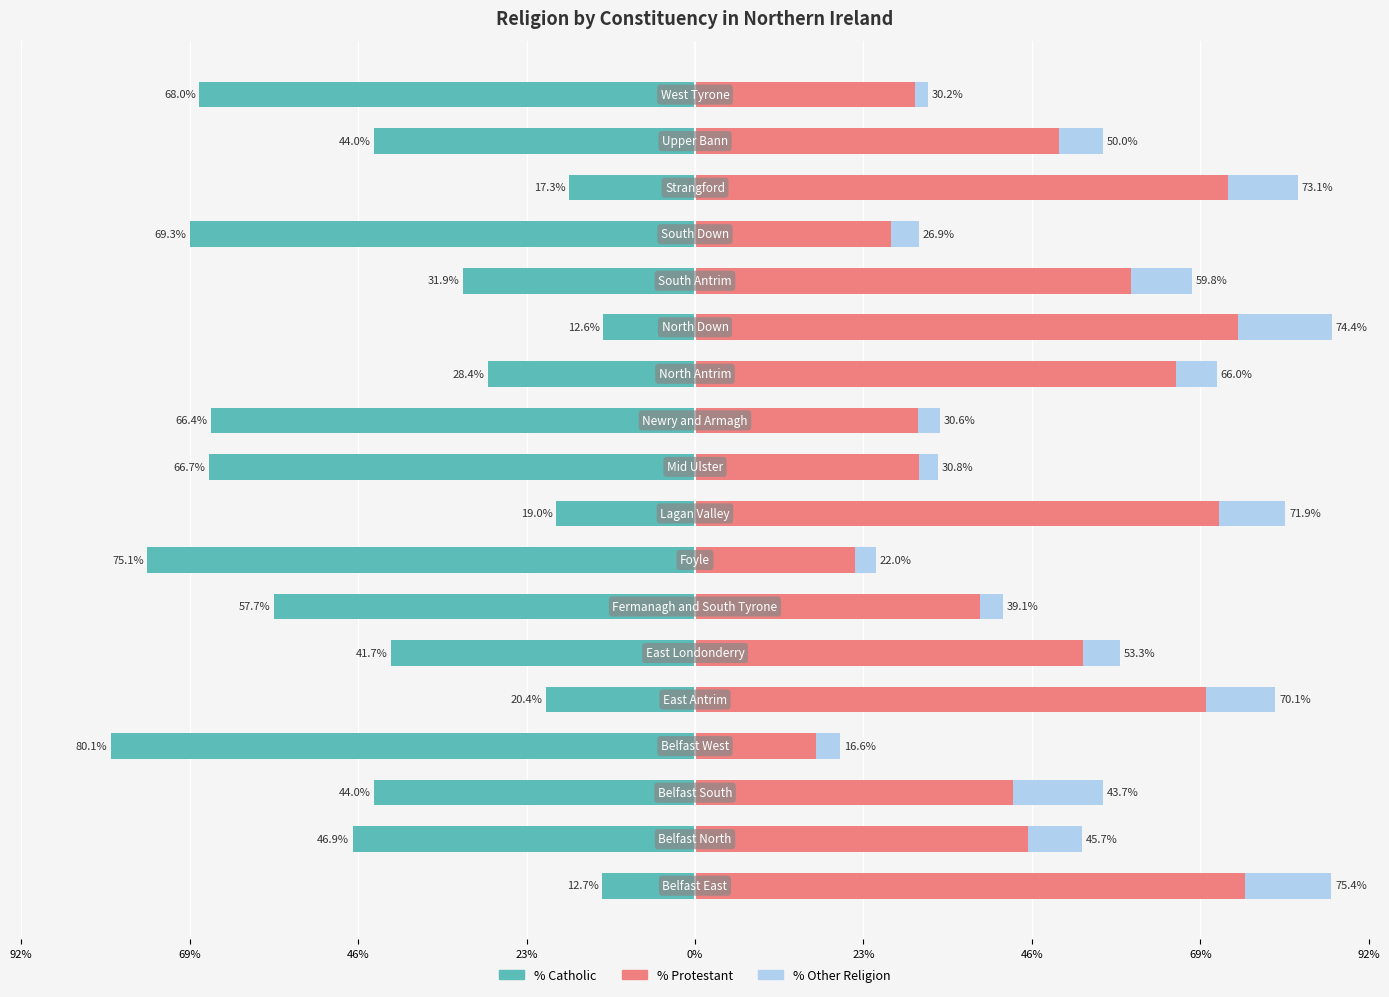

At how many categories does at least one series exceed 0?

18